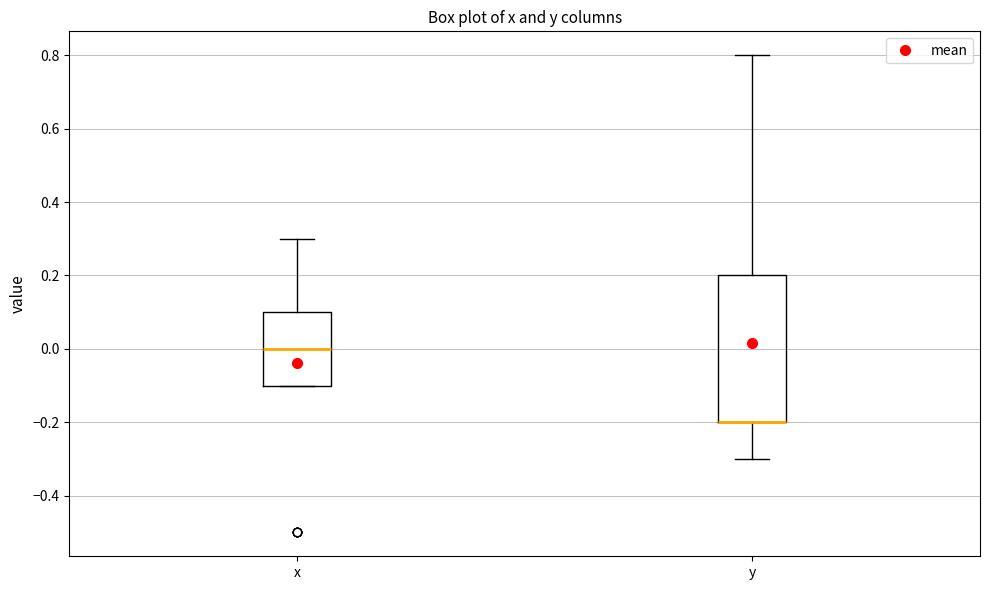

Reading left to right, read every box against the y-axis: the position of its median line, the range the box covers, and the ends of its whiskers. The values are not printed on the chart, so give them approximately, as read against the axis.

x: median 0.0, box -0.1 to 0.1, whiskers -0.1 to 0.3
y: median -0.2 (drawn on the box's lower edge), box -0.2 to 0.2, whiskers -0.3 to 0.8